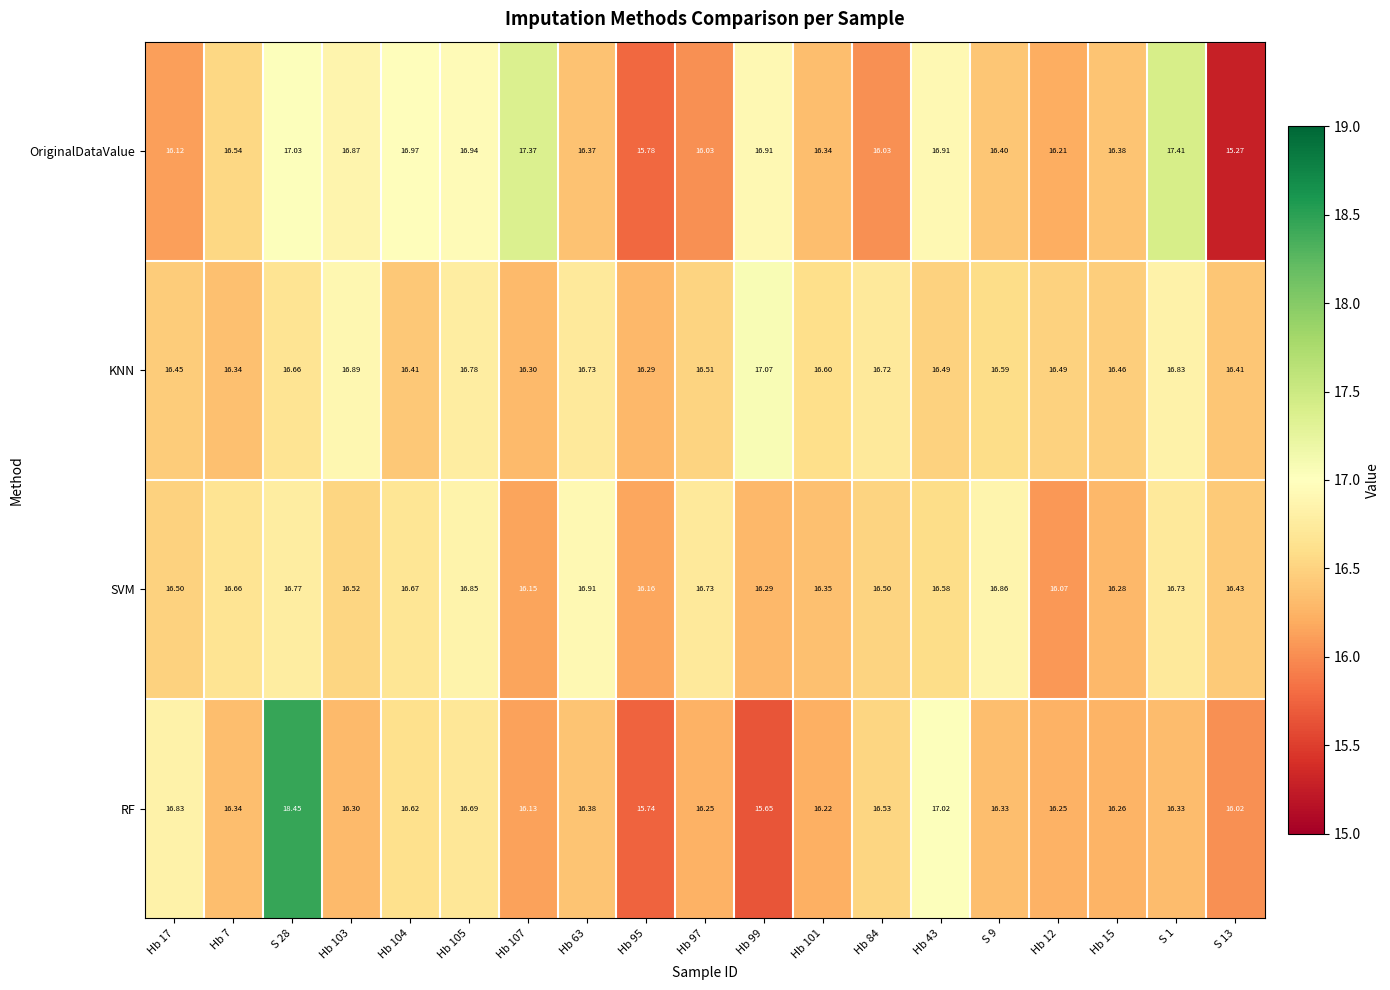

How many data points does each series have?

19